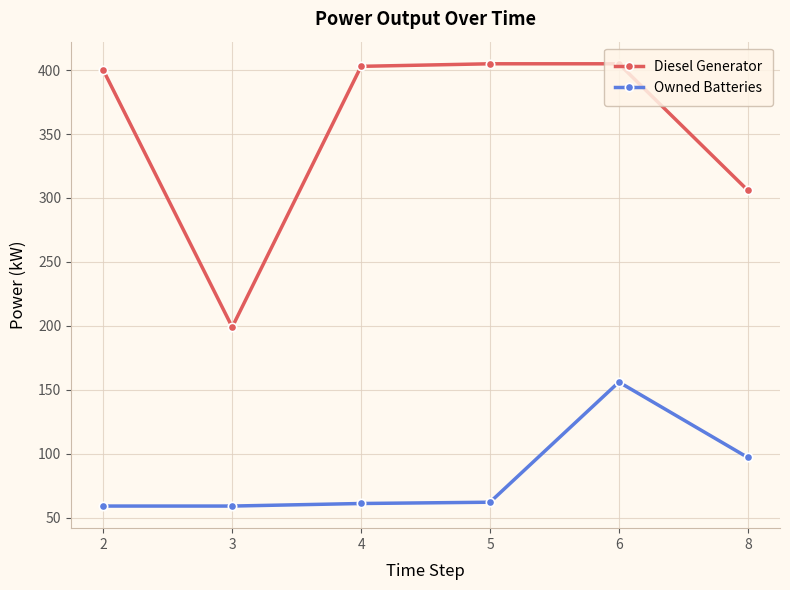

True or false: Diesel Generator has a value of 403.0 at 4.

True